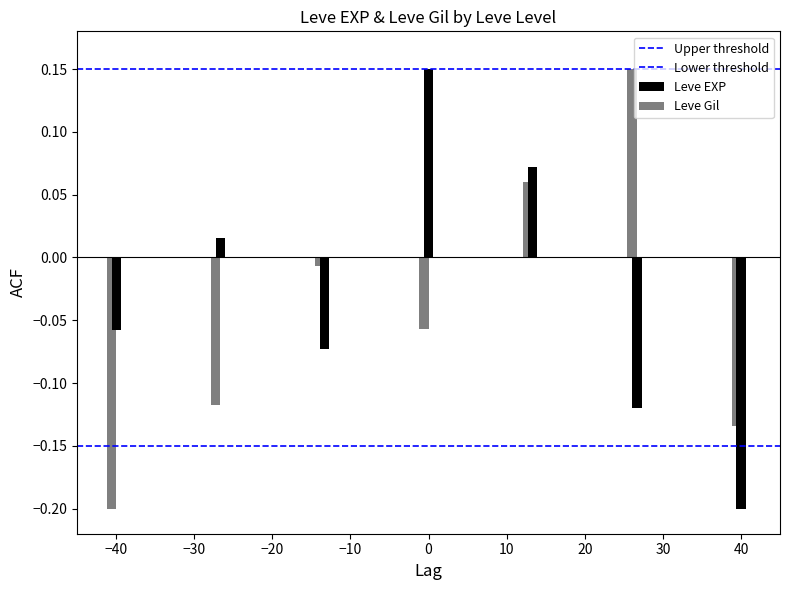

True or false: Lower threshold has a value of -0.1 at 0.

False